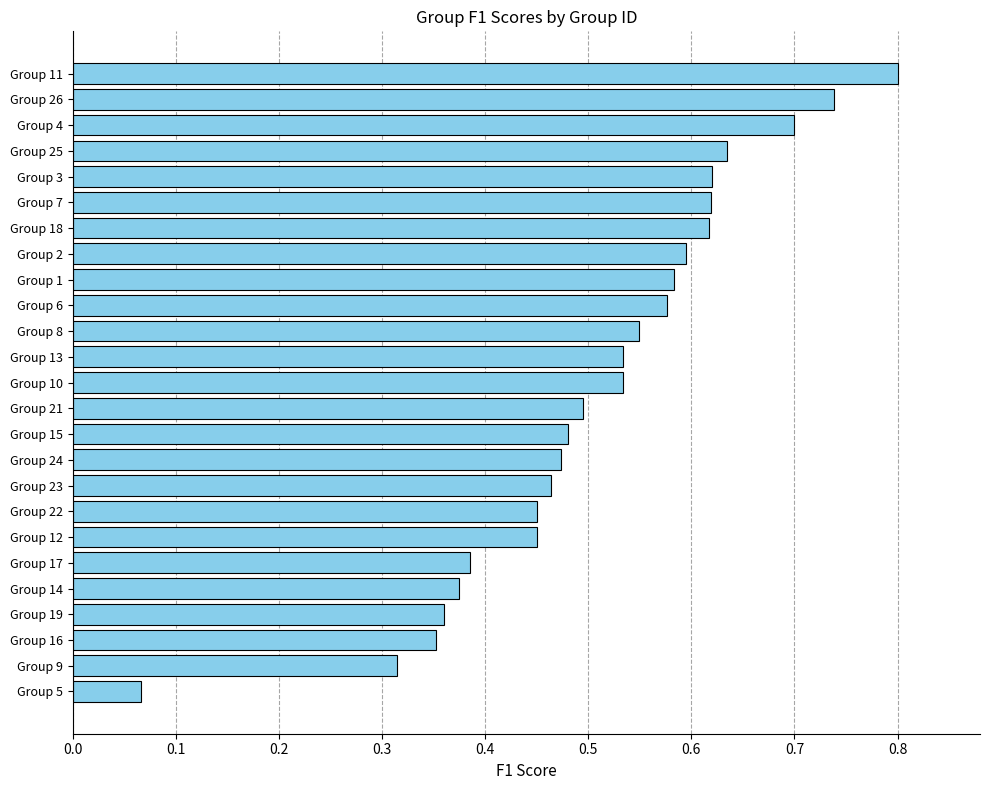

Which has a higher value, Group 4 or Group 13?

Group 4